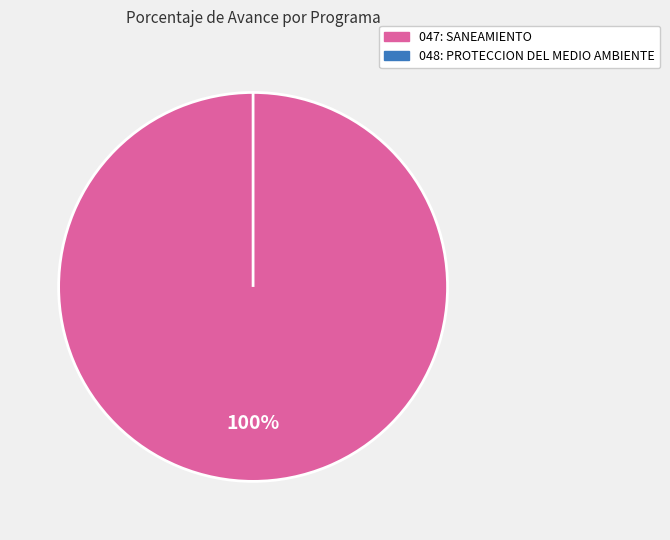

How many slices are in this pie chart?

2